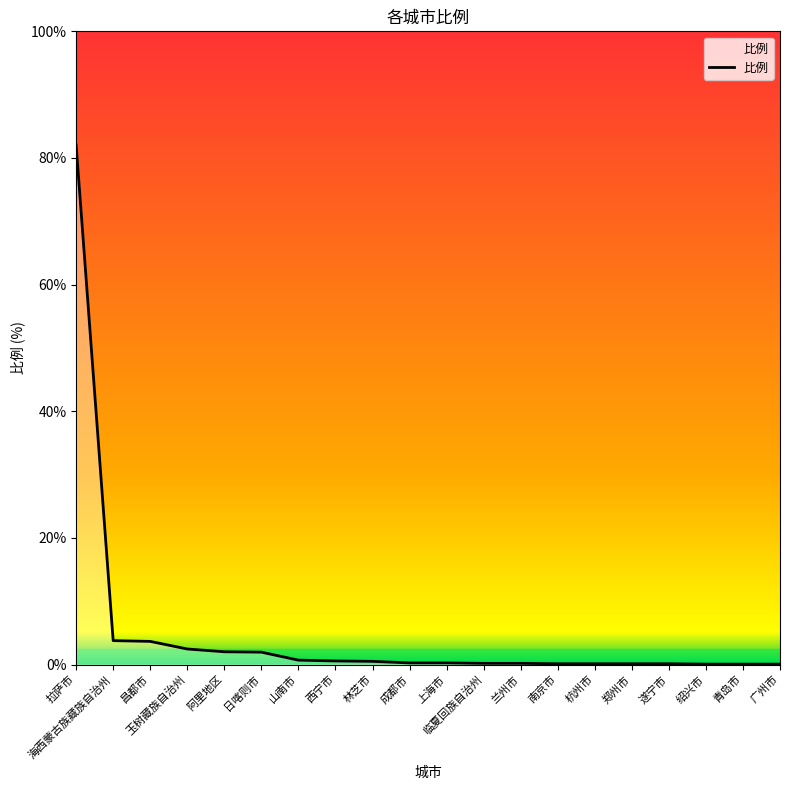

Between 拉萨市 and 南京市, which is larger?

拉萨市